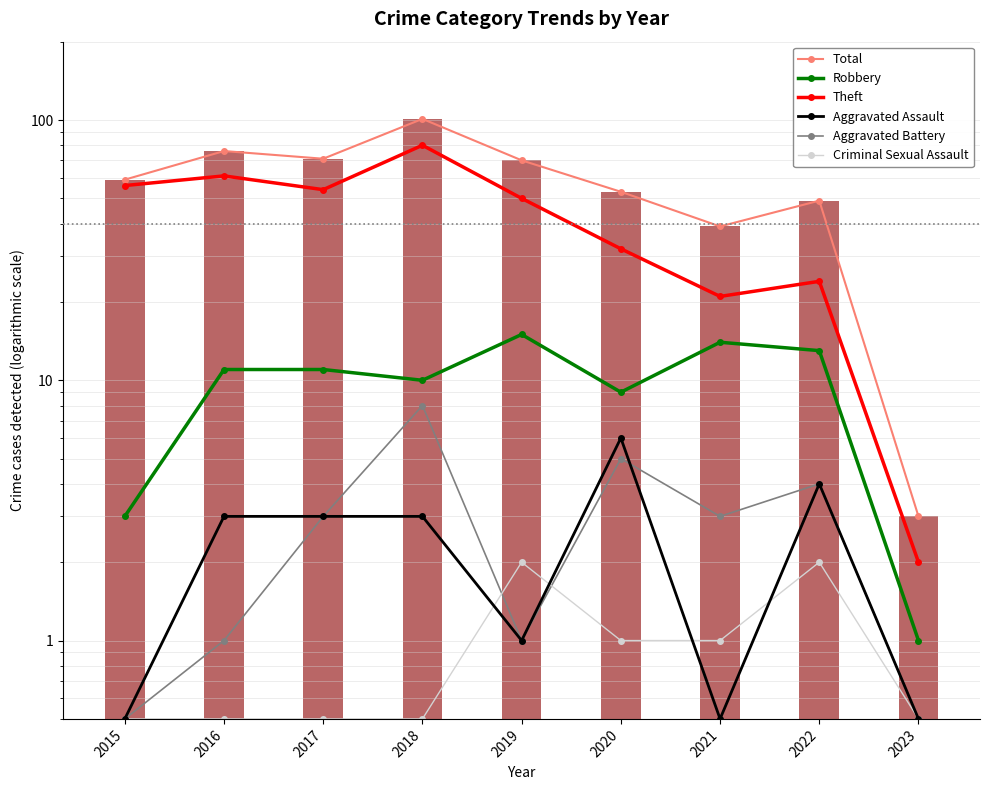

List the labels in order of Aggravated Assault value, smallest first.

2015, 2021, 2023, 2019, 2016, 2017, 2018, 2022, 2020